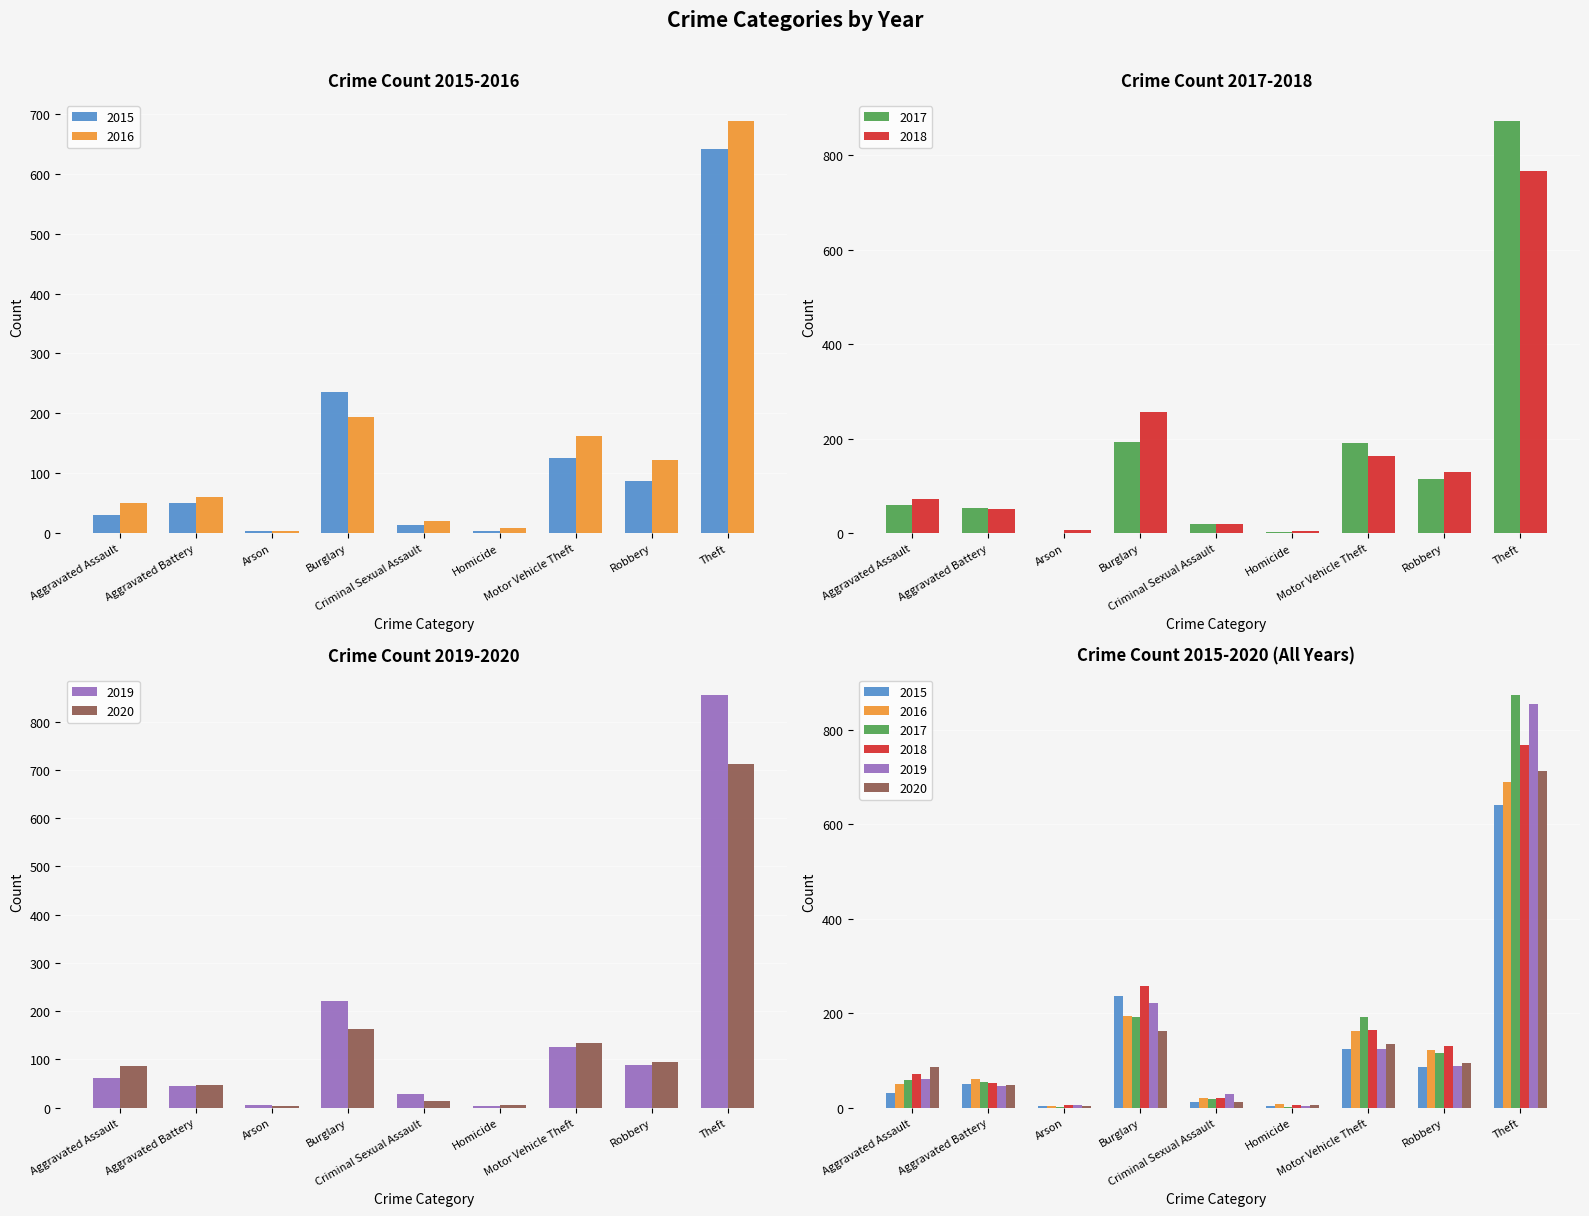

What is the label of the 9th bar from the right?

Aggravated Assault